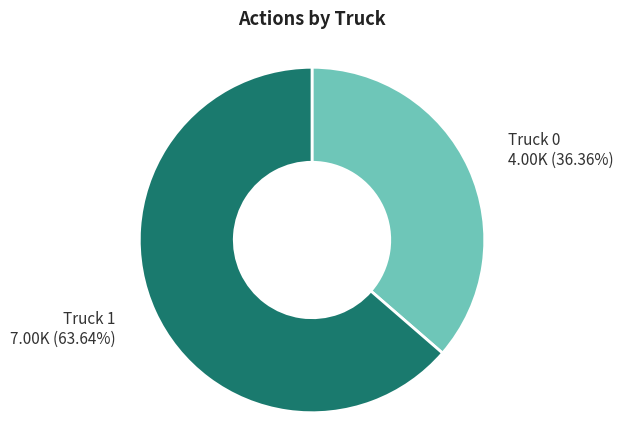

To the nearest percent, what portion does Truck 0 represent?

36%